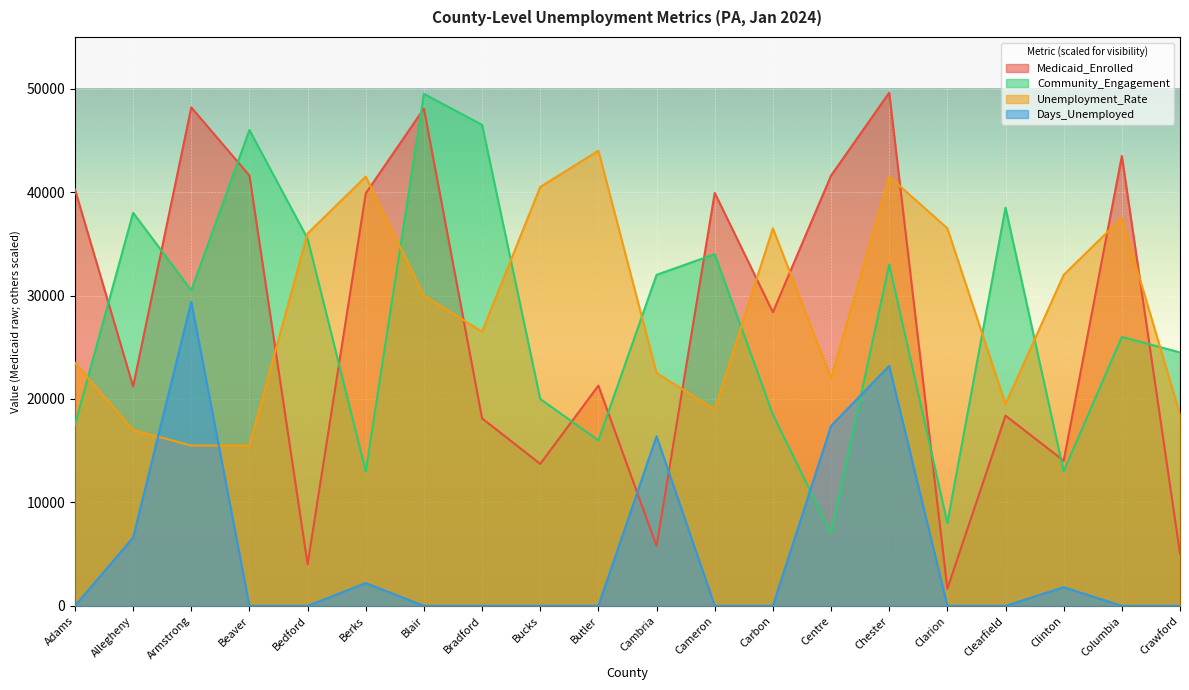

How many values in the Medicaid_Enrolled series exceed 28388?

9